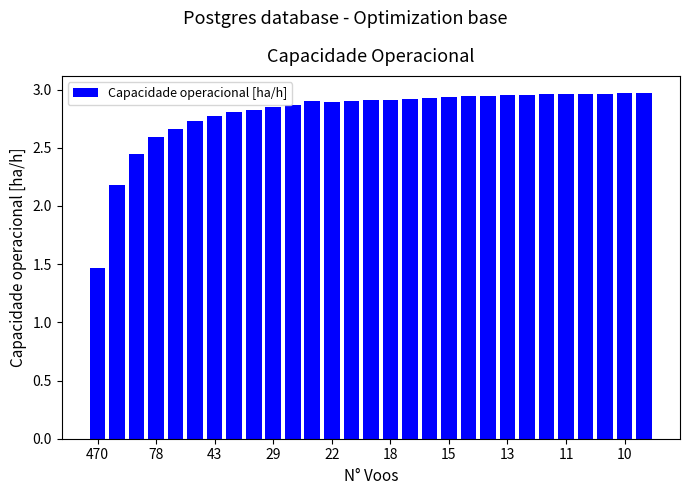

What is the value of the 2nd bar from the left?

2.2